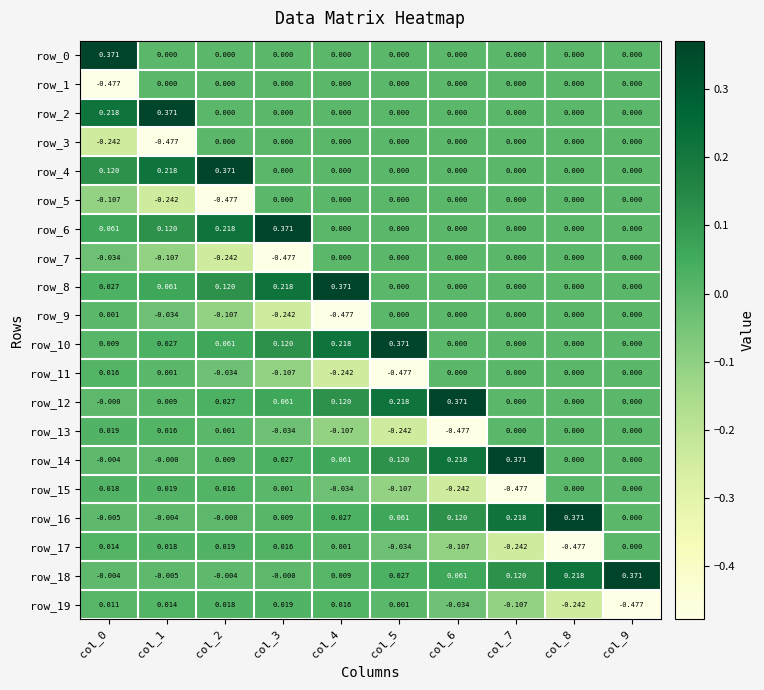

Reading right to left, transcribe all the data shown in this chart.

row_0: 0.0	0.0	0.0	0.0	0.0	0.0	0.0	0.0	0.0	0.4
row_1: 0.0	0.0	0.0	0.0	0.0	0.0	0.0	0.0	0.0	-0.5
row_2: 0.0	0.0	0.0	0.0	0.0	0.0	0.0	0.0	0.4	0.2
row_3: 0.0	0.0	0.0	0.0	0.0	0.0	0.0	0.0	-0.5	-0.2
row_4: 0.0	0.0	0.0	0.0	0.0	0.0	0.0	0.4	0.2	0.1
row_5: 0.0	0.0	0.0	0.0	0.0	0.0	0.0	-0.5	-0.2	-0.1
row_6: 0.0	0.0	0.0	0.0	0.0	0.0	0.4	0.2	0.1	0.1
row_7: 0.0	0.0	0.0	0.0	0.0	0.0	-0.5	-0.2	-0.1	-0.0
row_8: 0.0	0.0	0.0	0.0	0.0	0.4	0.2	0.1	0.1	0.0
row_9: 0.0	0.0	0.0	0.0	0.0	-0.5	-0.2	-0.1	-0.0	0.0
row_10: 0.0	0.0	0.0	0.0	0.4	0.2	0.1	0.1	0.0	0.0
row_11: 0.0	0.0	0.0	0.0	-0.5	-0.2	-0.1	-0.0	0.0	0.0
row_12: 0.0	0.0	0.0	0.4	0.2	0.1	0.1	0.0	0.0	-0.0
row_13: 0.0	0.0	0.0	-0.5	-0.2	-0.1	-0.0	0.0	0.0	0.0
row_14: 0.0	0.0	0.4	0.2	0.1	0.1	0.0	0.0	-0.0	-0.0
row_15: 0.0	0.0	-0.5	-0.2	-0.1	-0.0	0.0	0.0	0.0	0.0
row_16: 0.0	0.4	0.2	0.1	0.1	0.0	0.0	-0.0	-0.0	-0.0
row_17: 0.0	-0.5	-0.2	-0.1	-0.0	0.0	0.0	0.0	0.0	0.0
row_18: 0.4	0.2	0.1	0.1	0.0	0.0	-0.0	-0.0	-0.0	-0.0
row_19: -0.5	-0.2	-0.1	-0.0	0.0	0.0	0.0	0.0	0.0	0.0